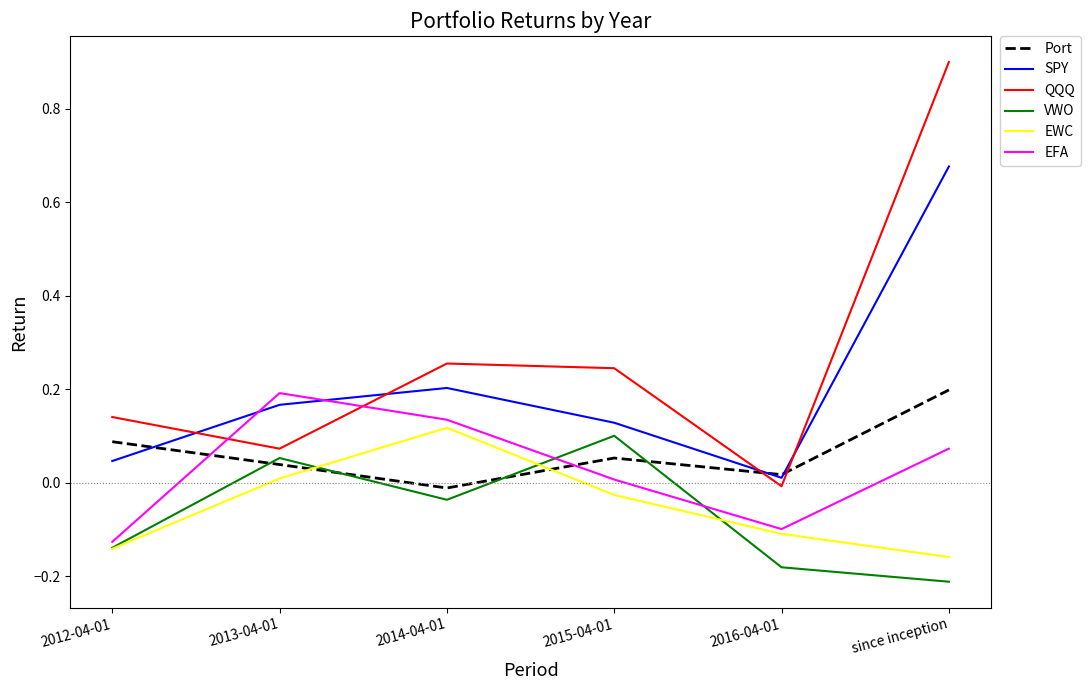

How many interior local peaks does the EFA series have?

1